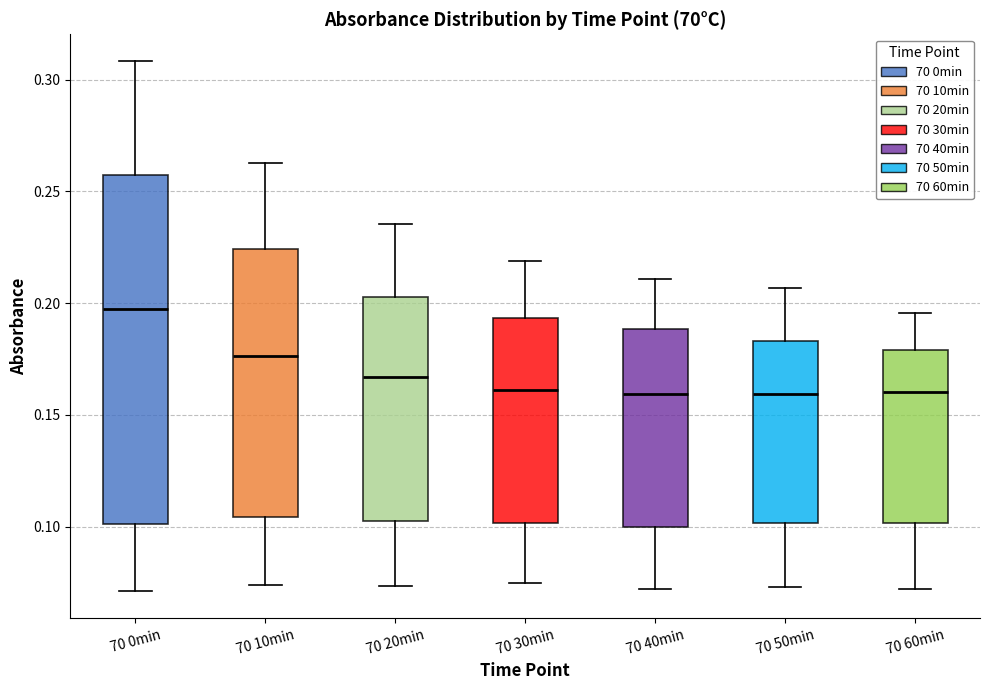

Where does the median line of the box for 70 50min sit on the y-axis? The values are not printed on the chart, so give them approximately, as read against the axis.

0.160